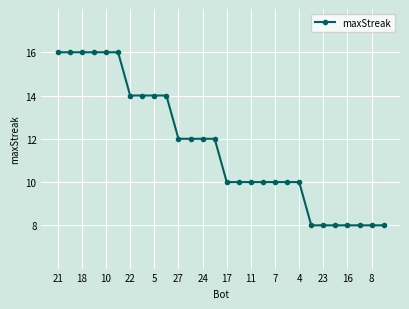

What is the difference between the second highest and minimum values?

8